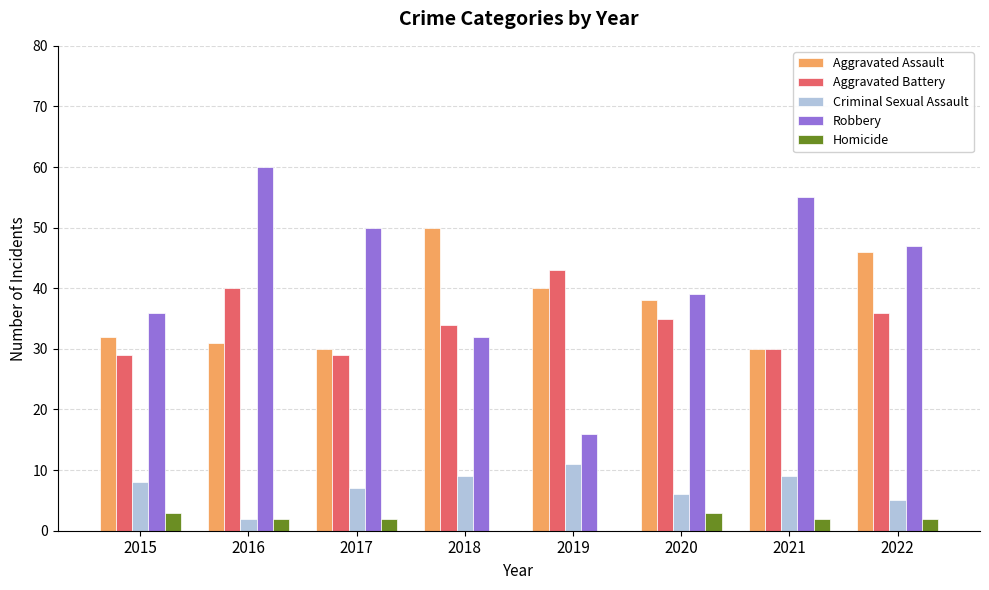

Between 2018 and 2019, which series saw the biggest shift?

Robbery